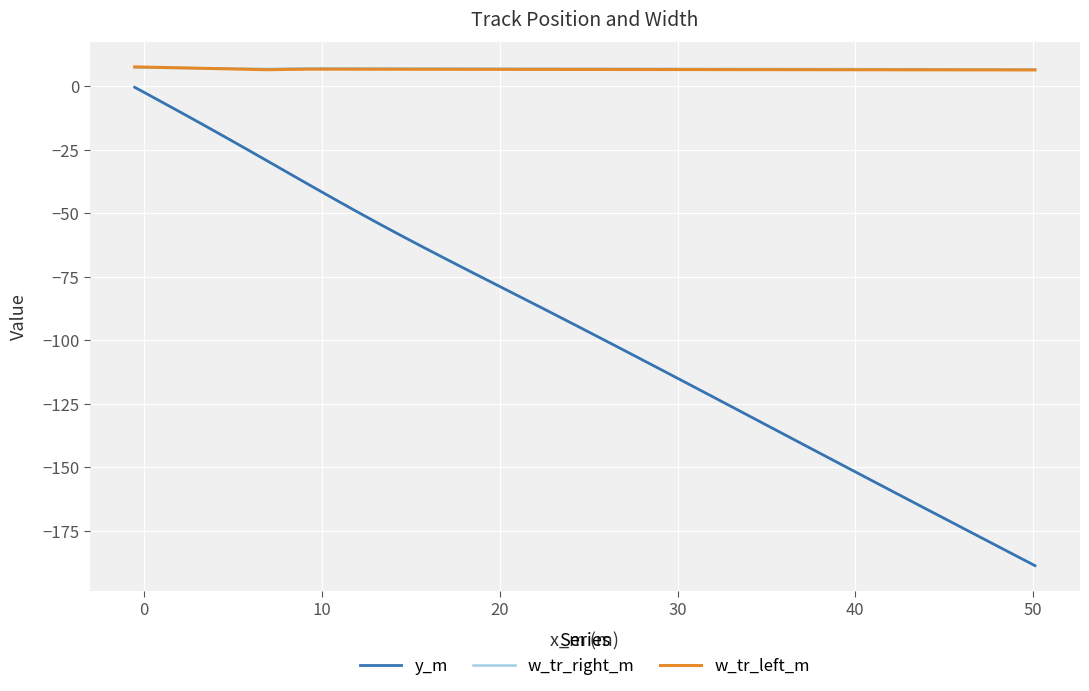

What is the sum of all w_tr_right_m values?

271.6